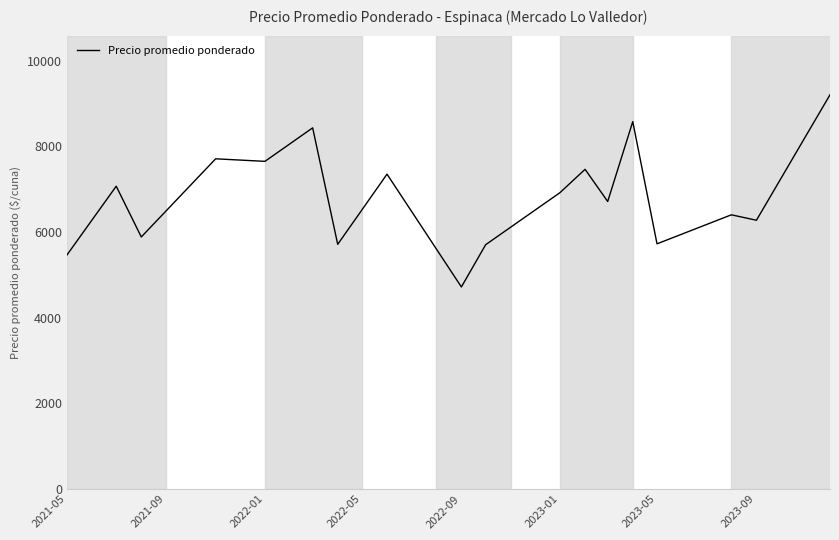

What is the difference between the maximum and minimum values?

4486.0